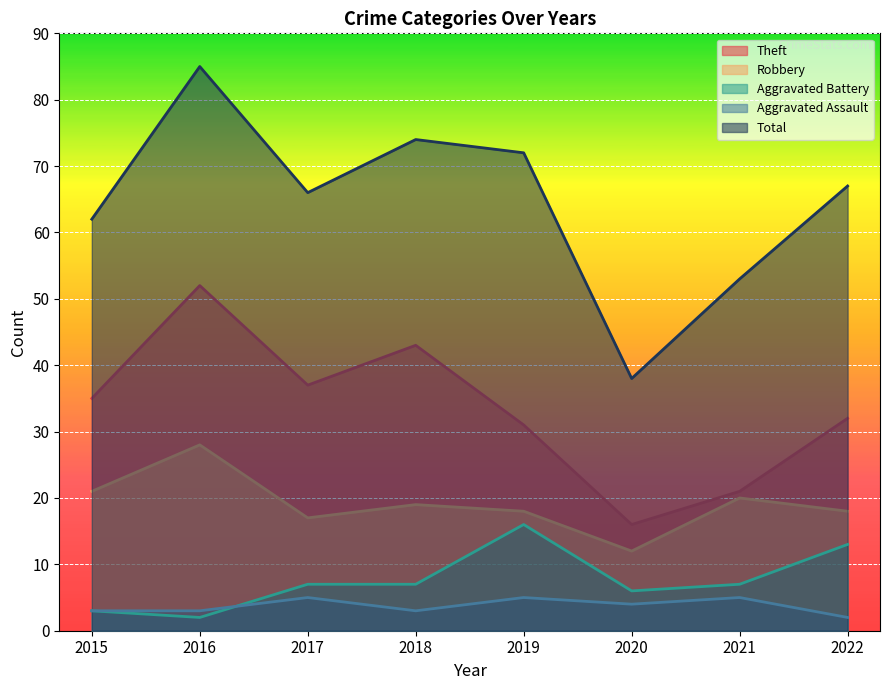

What is the difference between the Total values at 2016 and 2017?

19